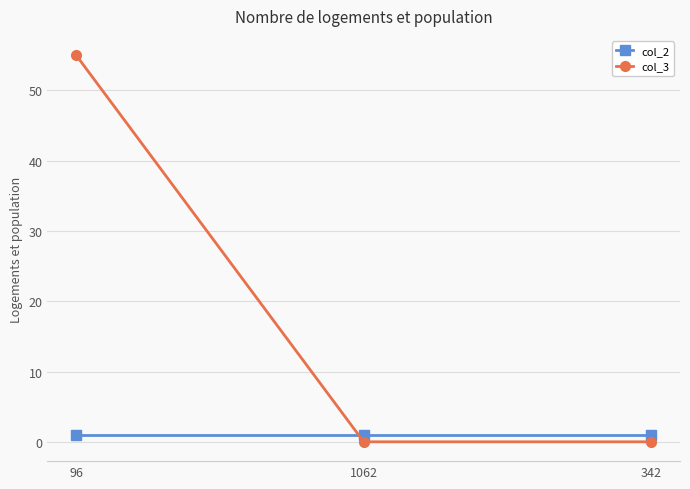

What is the spread (max minus min) of values at 1062?

1